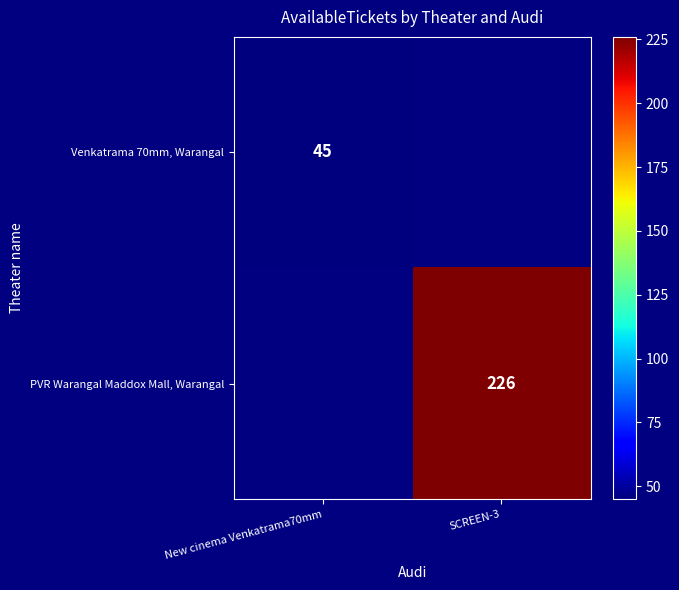

What is the spread (max minus min) of values at New cinema Venkatrama70mm?

45